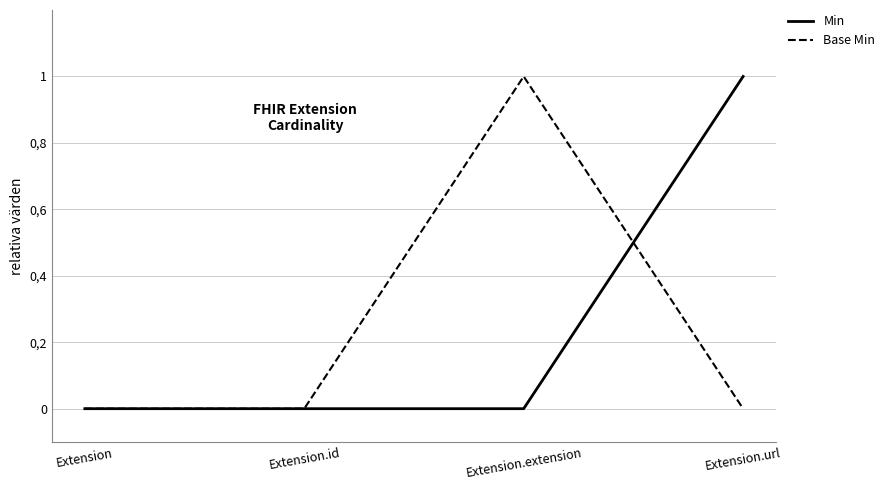

Does the chart display data point markers on the line(s)?

No